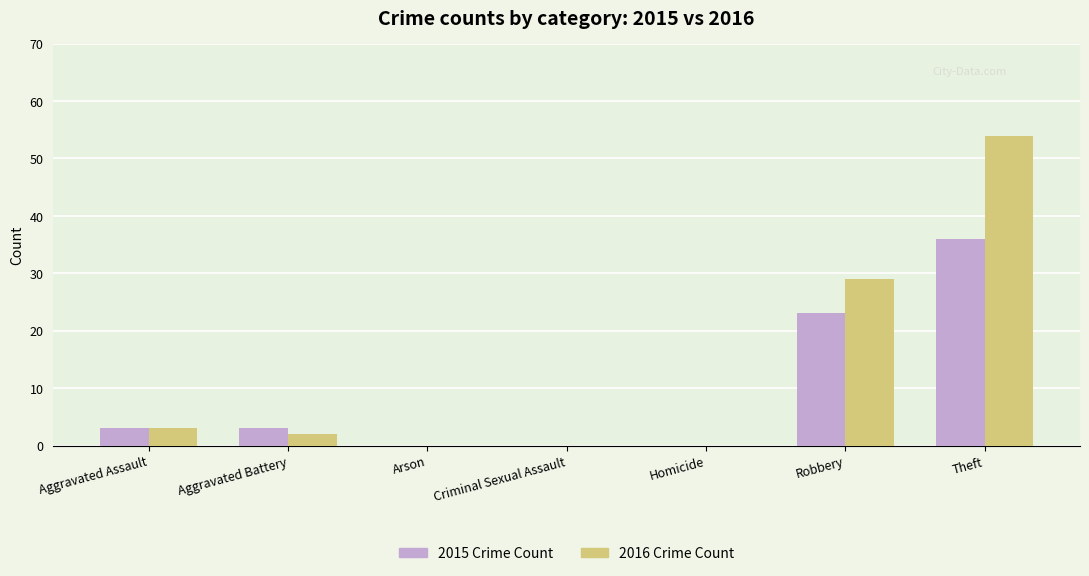

Which series has the largest total across all categories?

2016 Crime Count